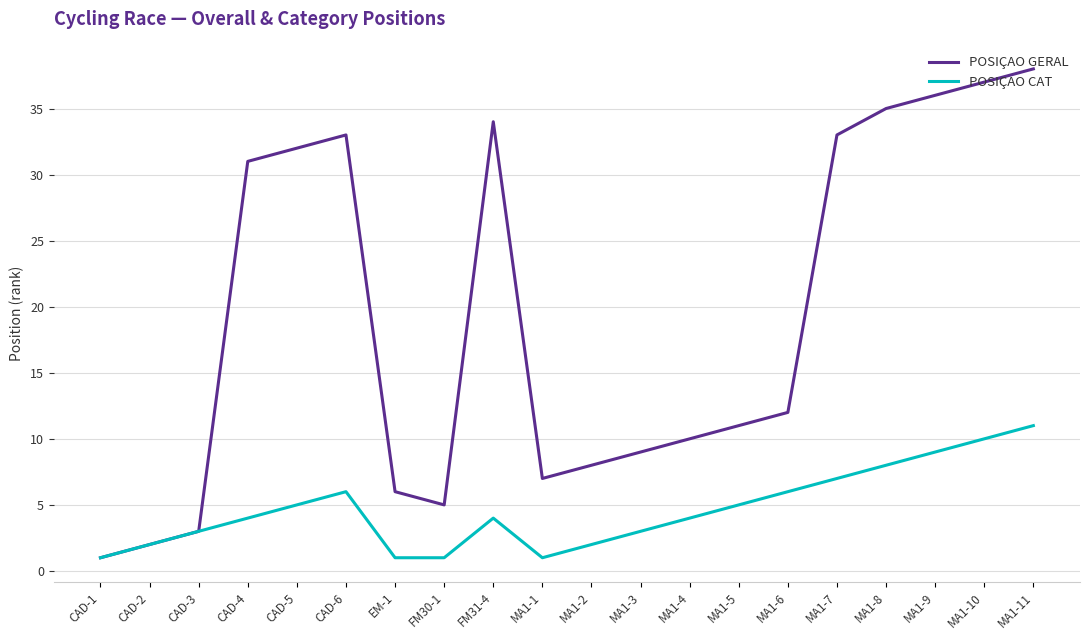

Between FM31-4 and MA1-4, which series saw the biggest shift?

POSIÇAO GERAL